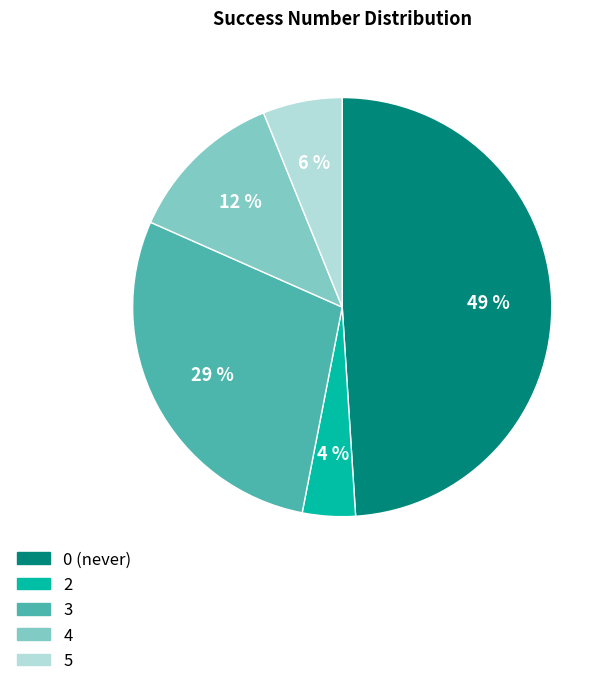

Does any single category account for the majority?

No